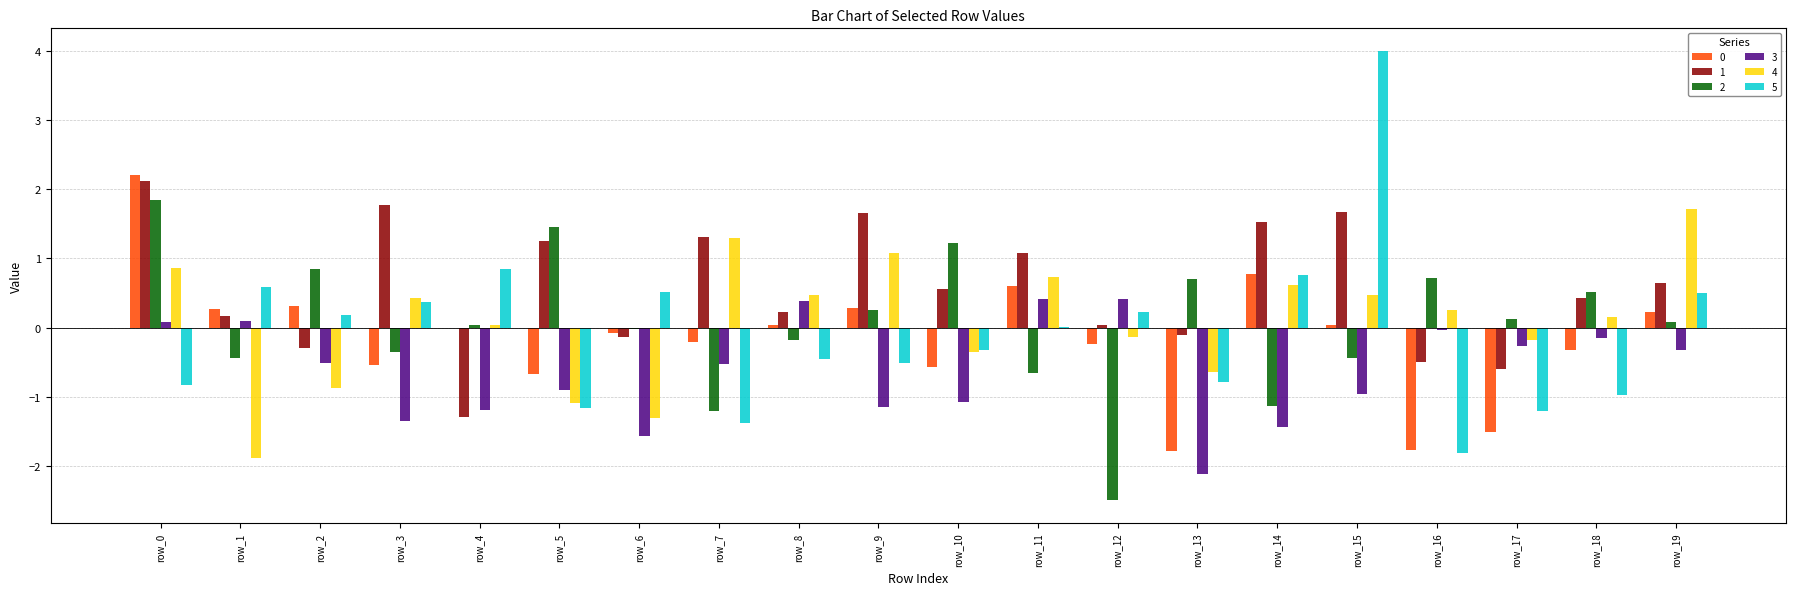

Is it true that 4 equals -0.5 at row_6?

False